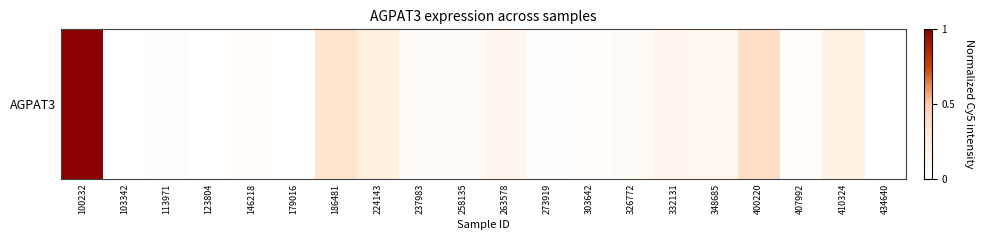

What is the change in value from 303642 to 332131?

+20491